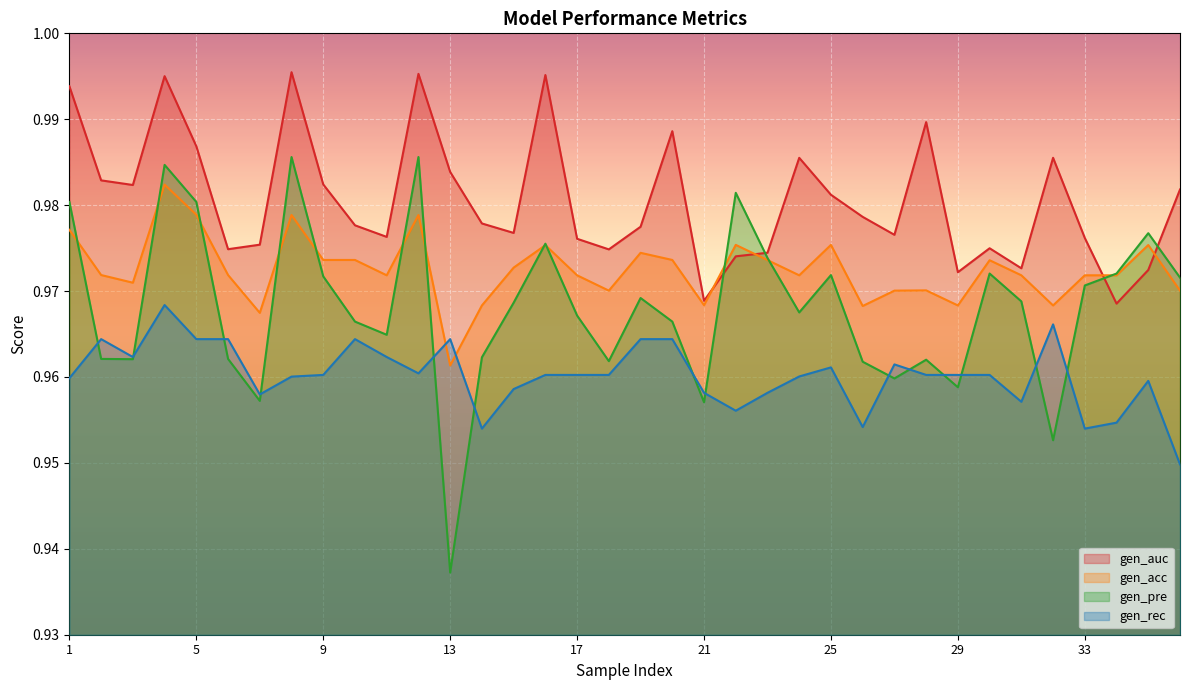

Count the number of categories in the chart.

36